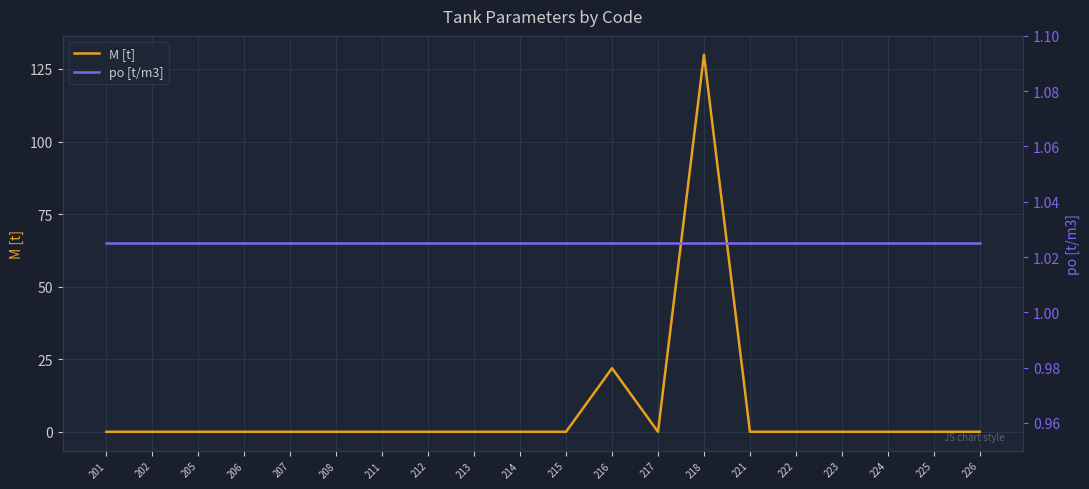

How many times do M [t] and po [t/m3] cross each other?

4